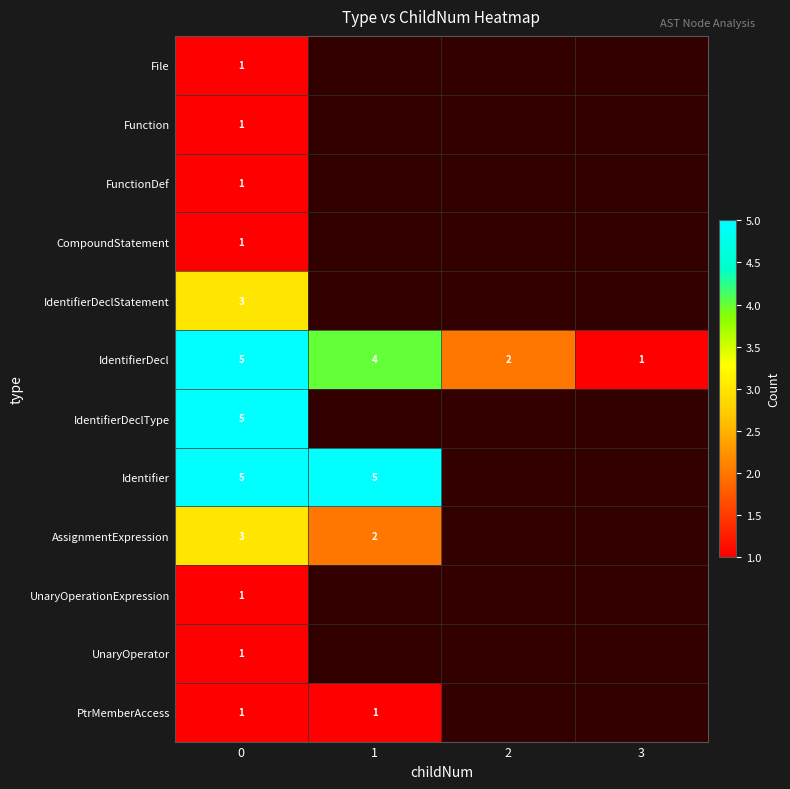

True or false: IdentifierDecl has a value of 2 at 2.

True